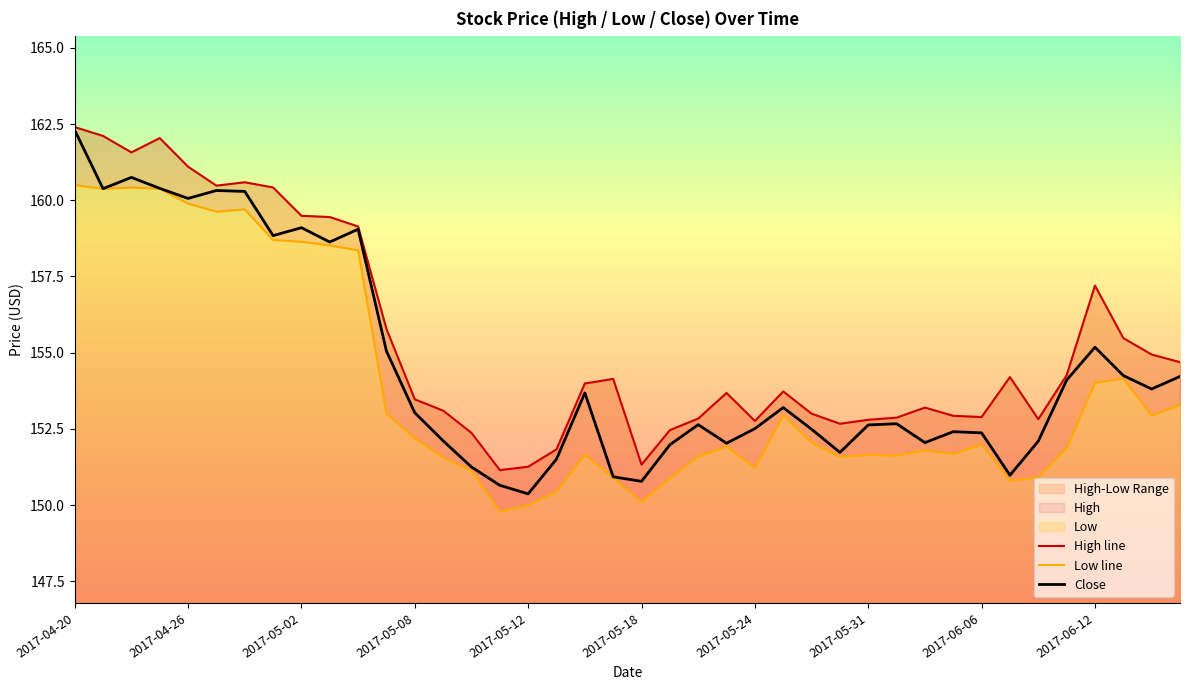

What is the sum of all Close values?

6182.8